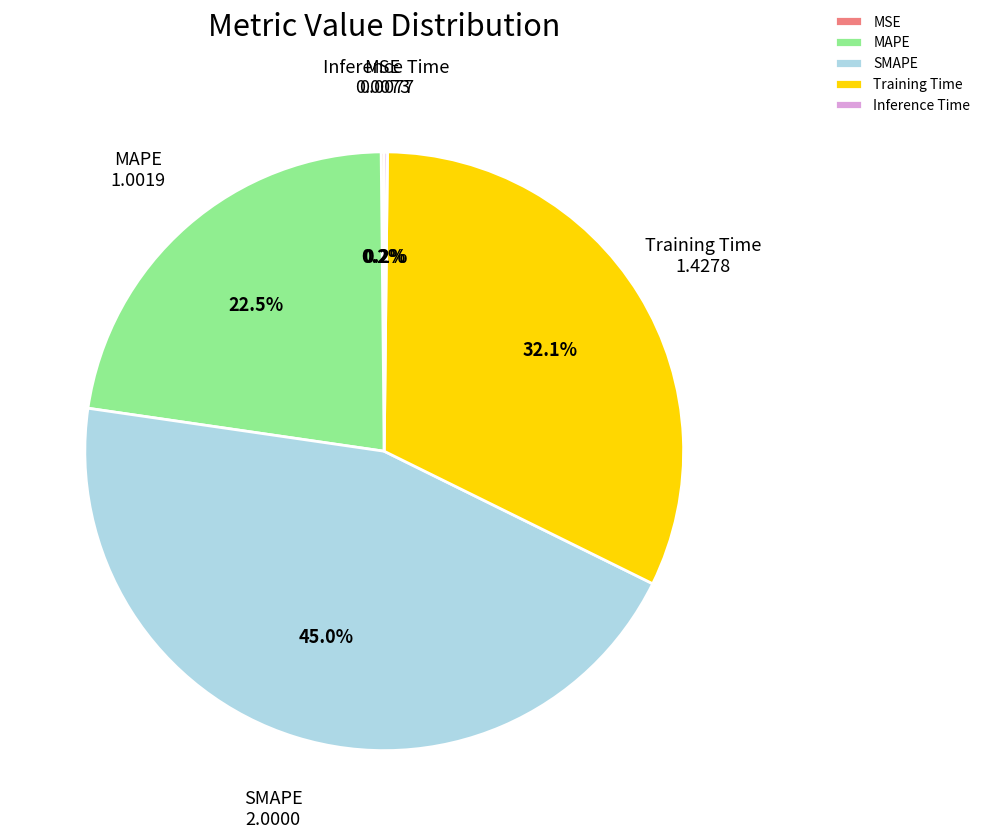

Which slice is the largest?

SMAPE